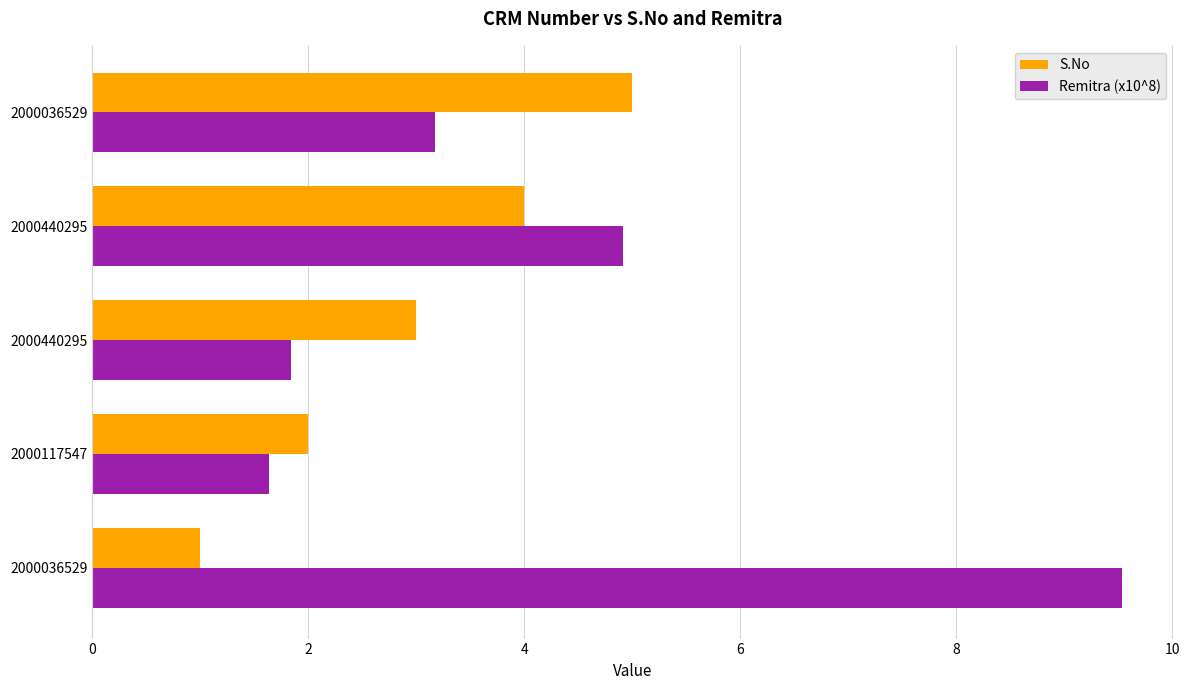

Reading left to right, what are all the values shown in this chart?

S.No: 1.0	2.0	3.0	4.0	5.0
Remitra (x10^8): 9.5	1.6	1.8	4.9	3.2